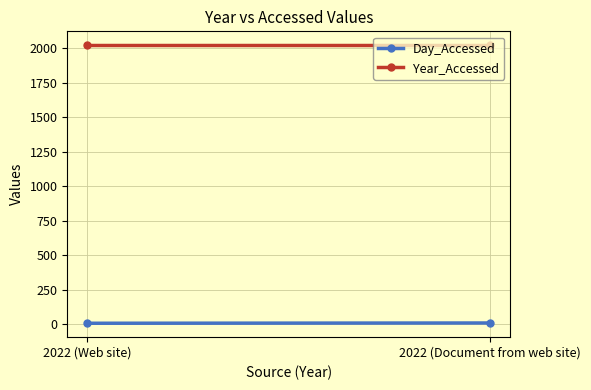

What is the label of the 2nd point from the left?

2022 (Document from web site)